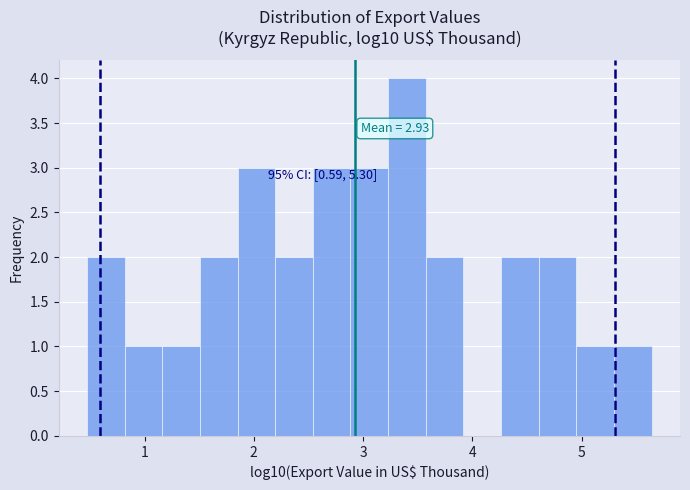

Read against the x-axis, roughly where is the centre of the tallest bar?

3.4